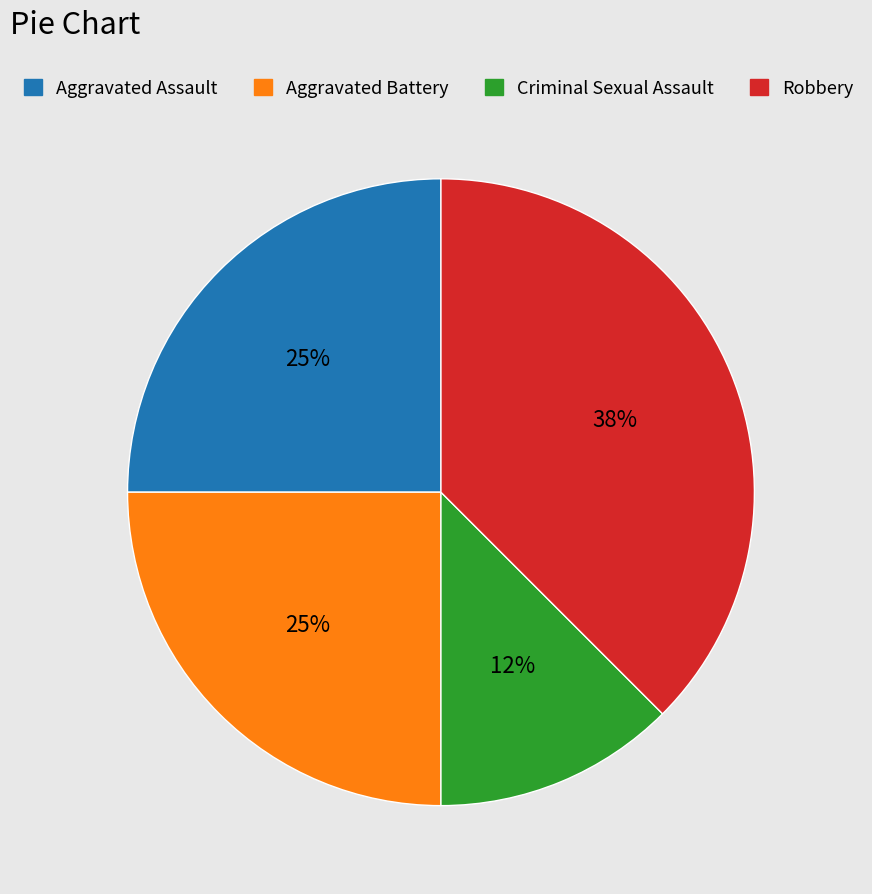

True or false: Aggravated Assault accounts for 25% of the total.

True